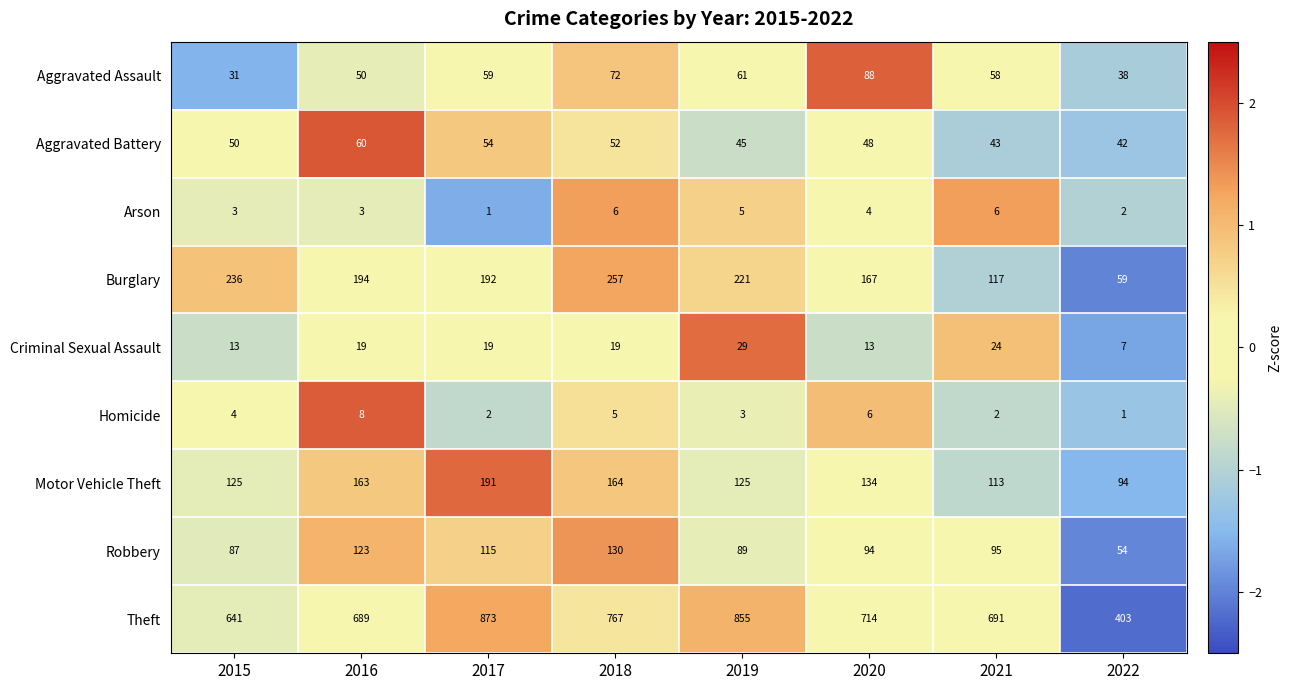

Is it true that Aggravated Assault equals 58 at 2021?

True